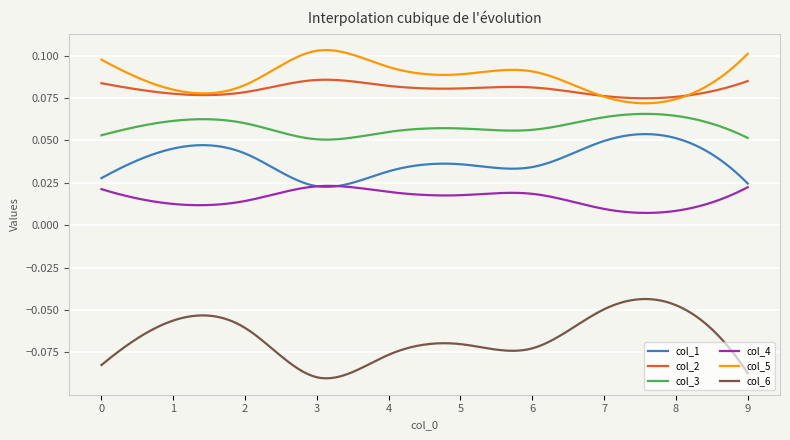

True or false: col_1 has more than 0 interior local peaks.

True